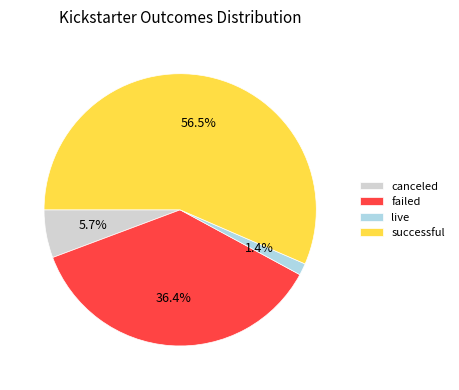

Approximately how many times larger is the value at canceled compared to failed?

0.2